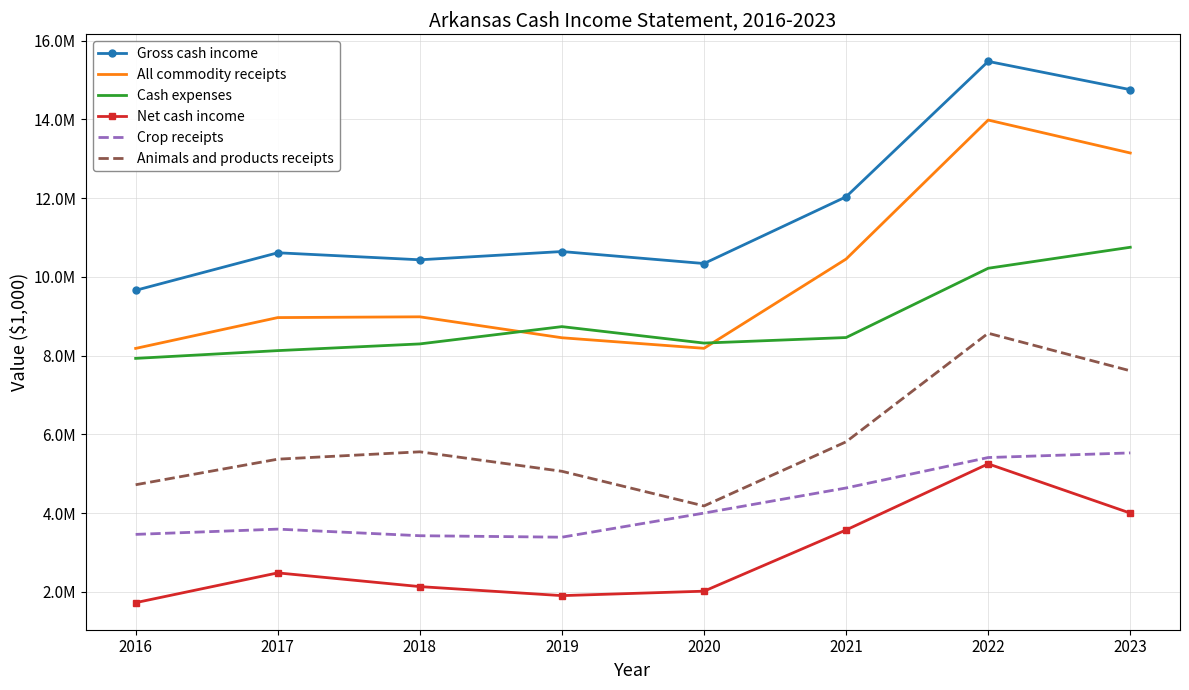

Which series has the widest spread of values?

Gross cash income